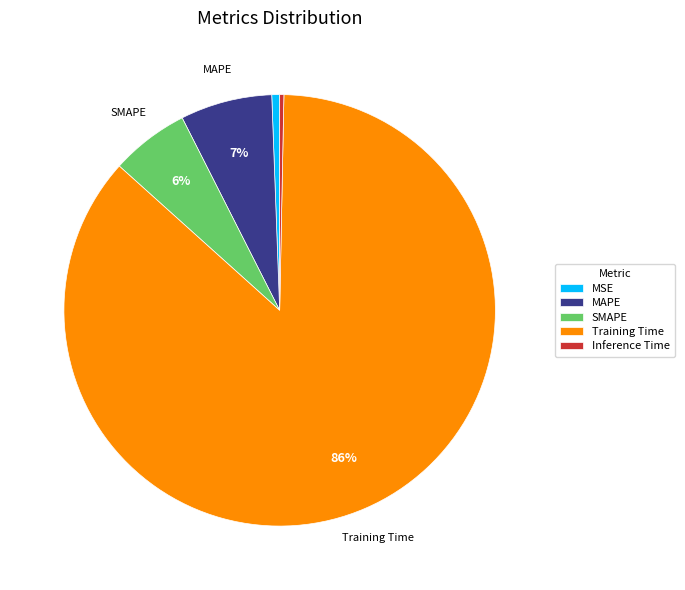

How many segments does this pie chart have?

5